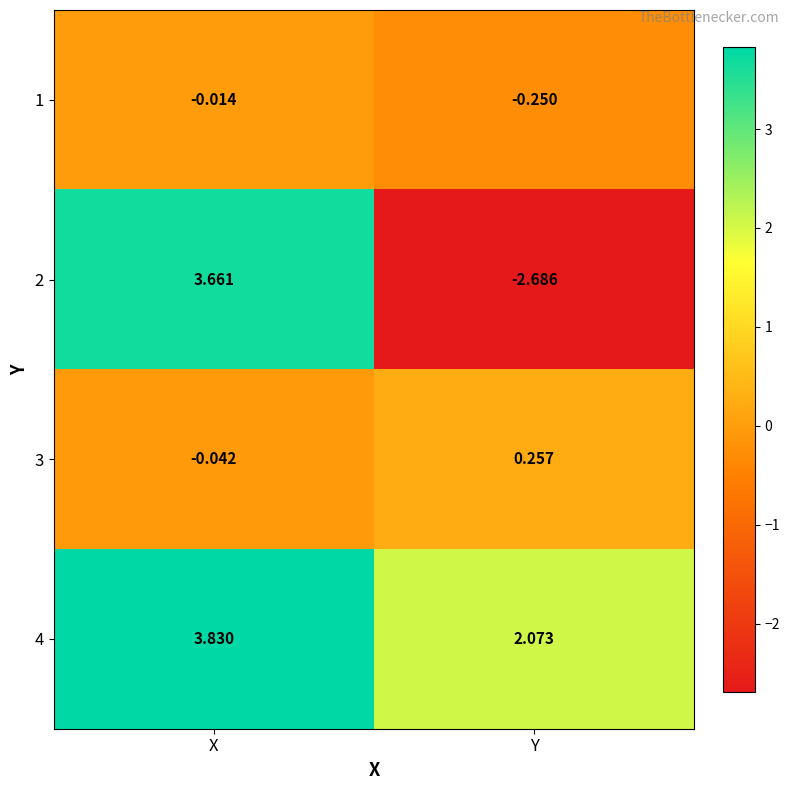

At which category is the sum across all series the highest?

X